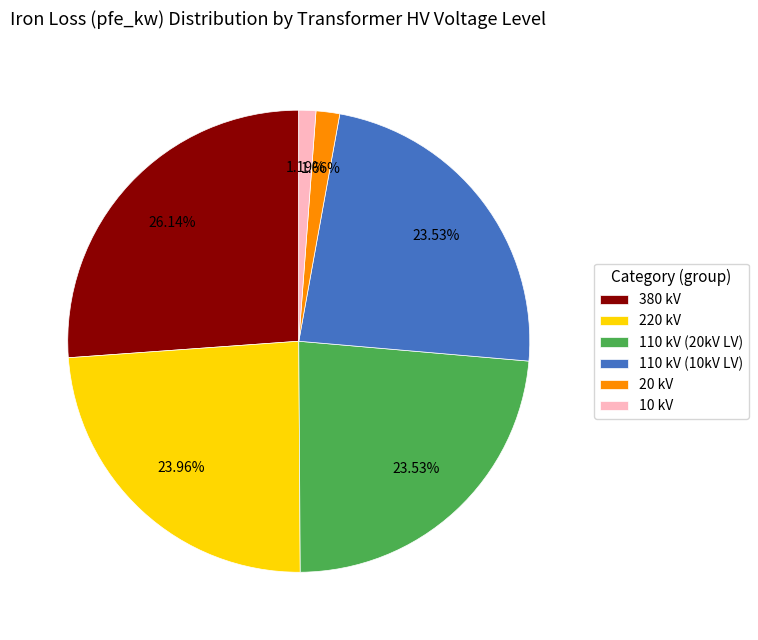

Is the sum of 10 kV and 110 kV (20kV LV) greater than half?

No